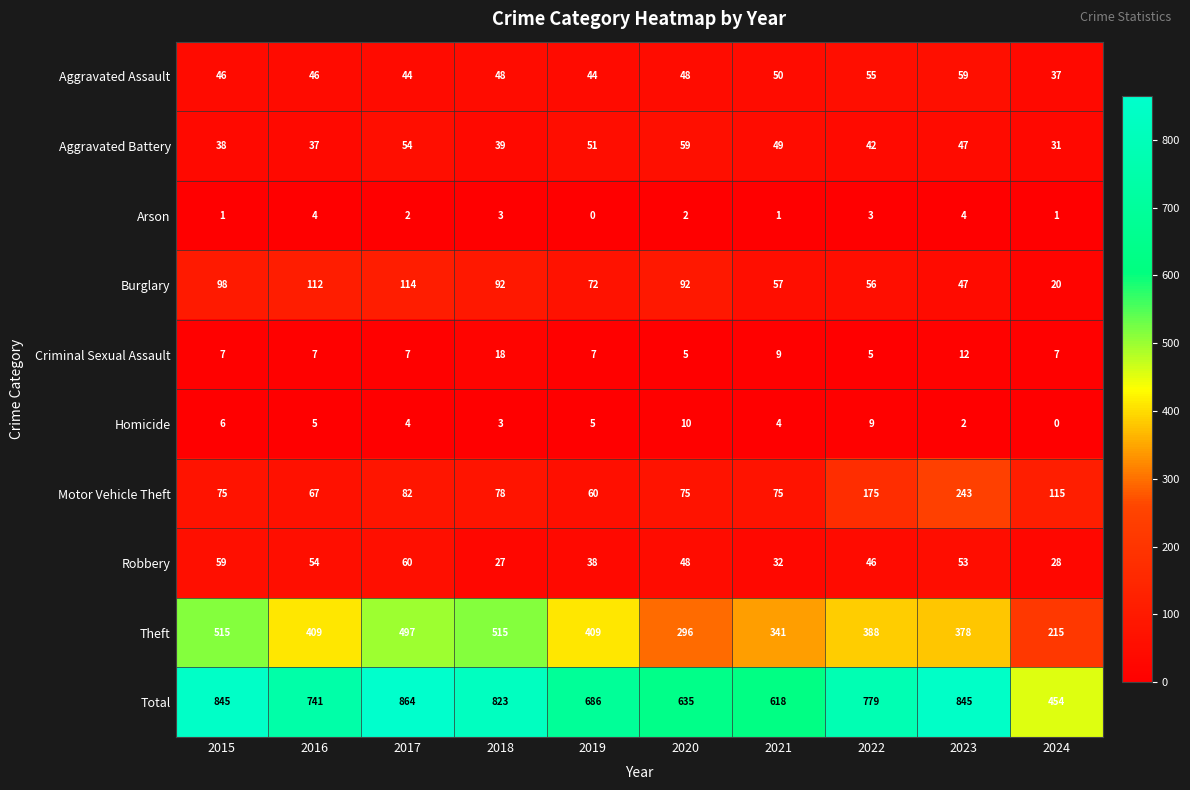

How many categories are shown in the chart?

10